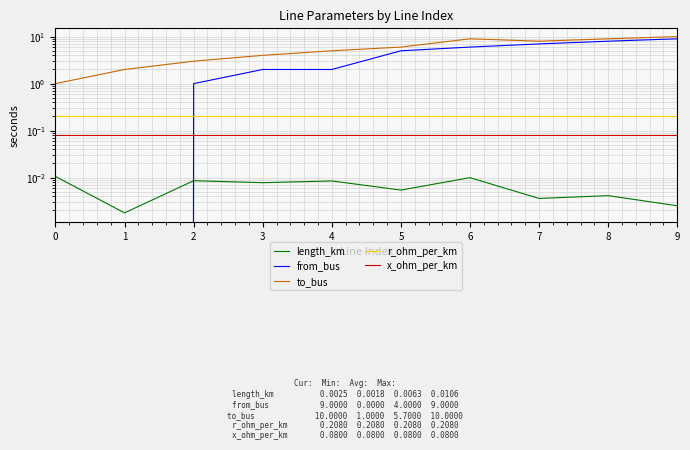

At which label does to_bus first exceed 6?

6